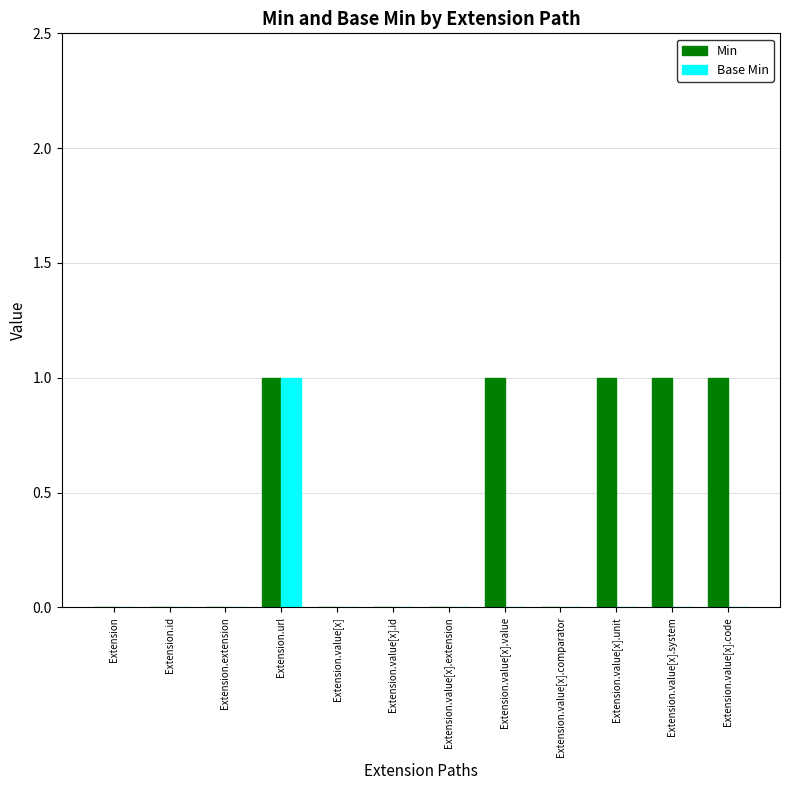

Are the bars horizontal?

No